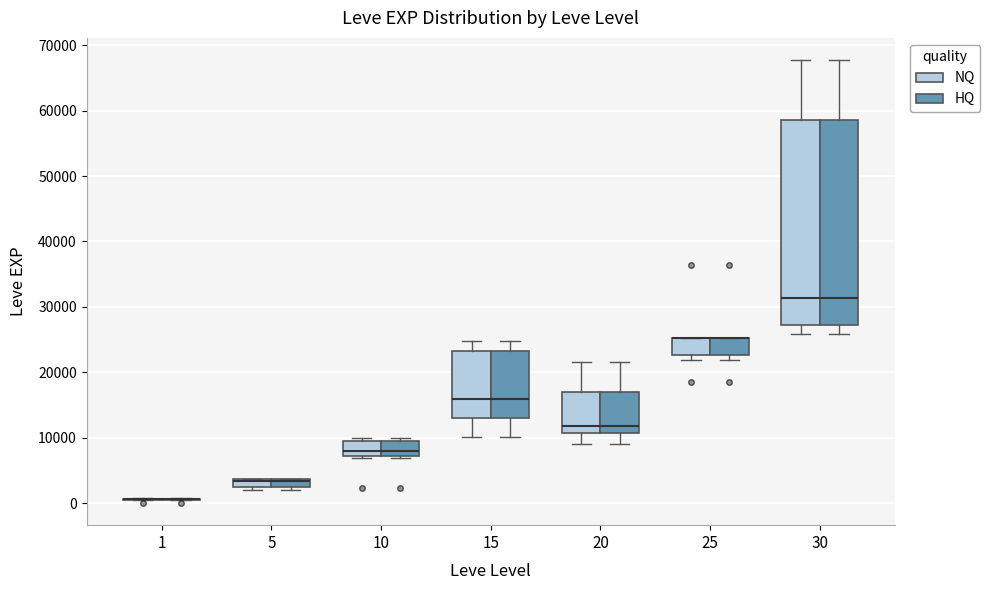

Where does the median line of the box for 10 (HQ) sit on the y-axis? The values are not printed on the chart, so give them approximately, as read against the axis.

8000